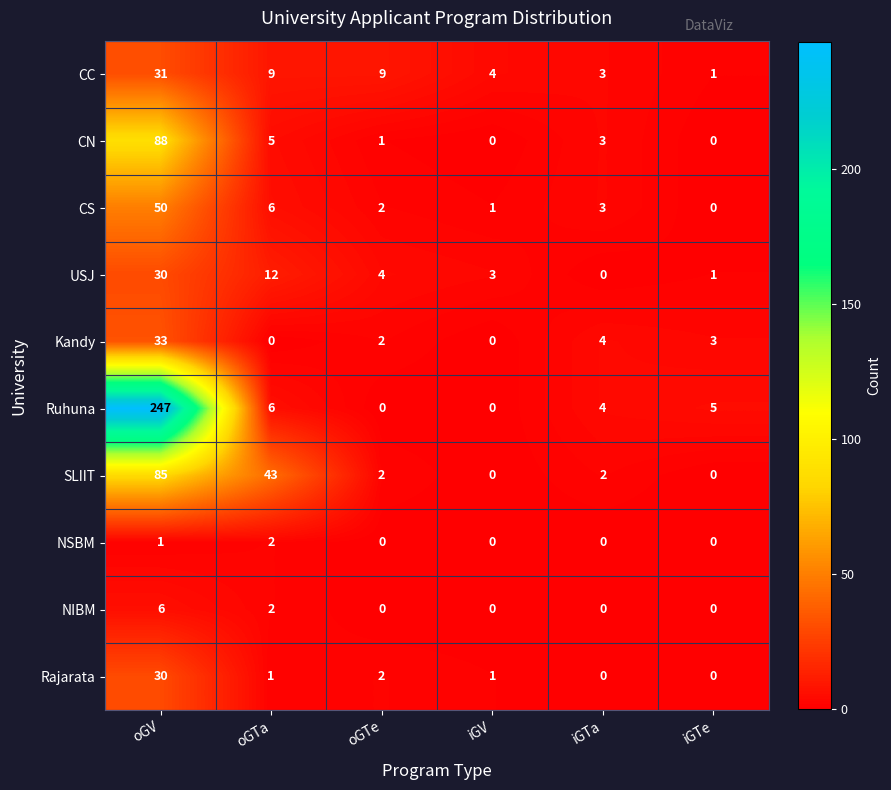

At which category is the sum across all series the highest?

oGV